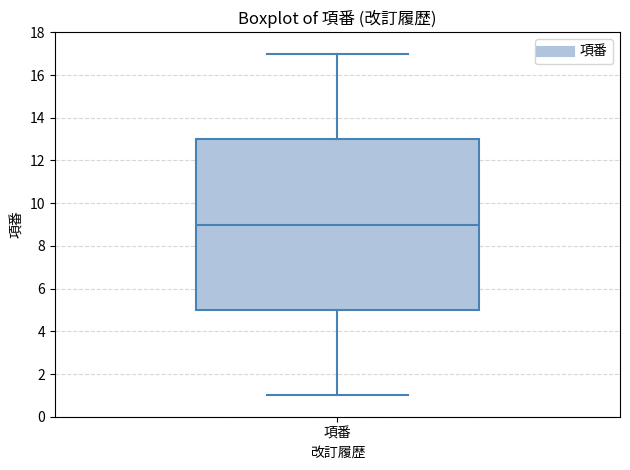

Read this box plot against the y-axis: the position of the median line, the range covered by the box, and the ends of both whiskers. The values are not printed on the chart, so give them approximately, as read against the axis.

median 9, box 5 to 13, whiskers 1 to 17